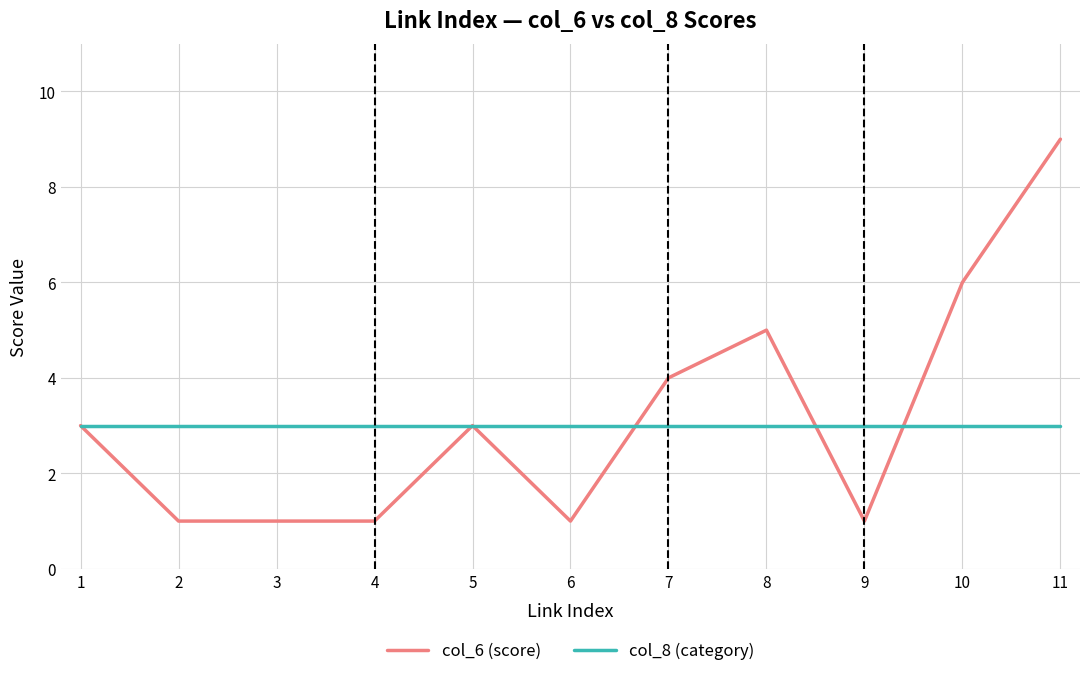

How many lines are shown in the chart?

2